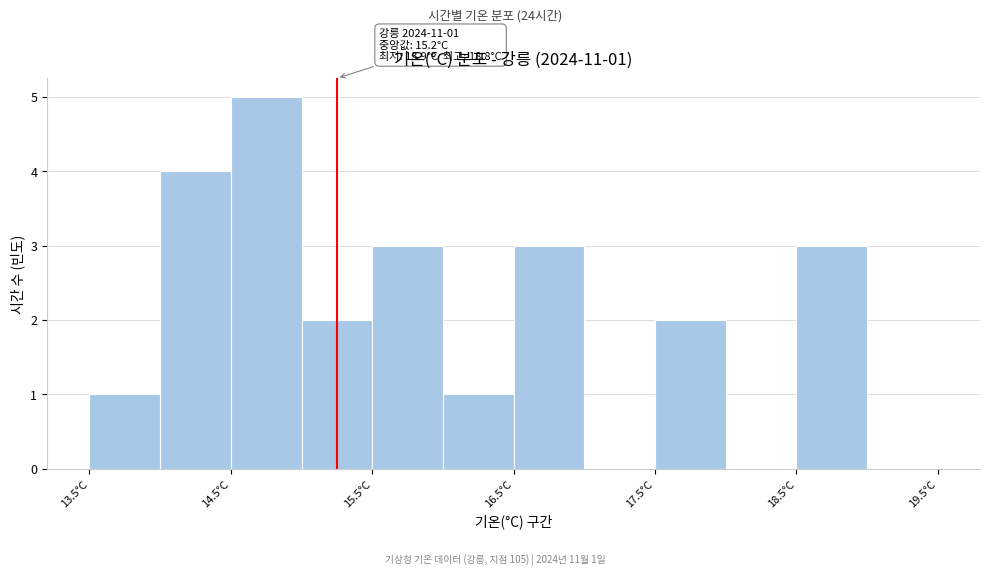

Over which range of the x-axis is the bar tallest?

14.5 to 15.0